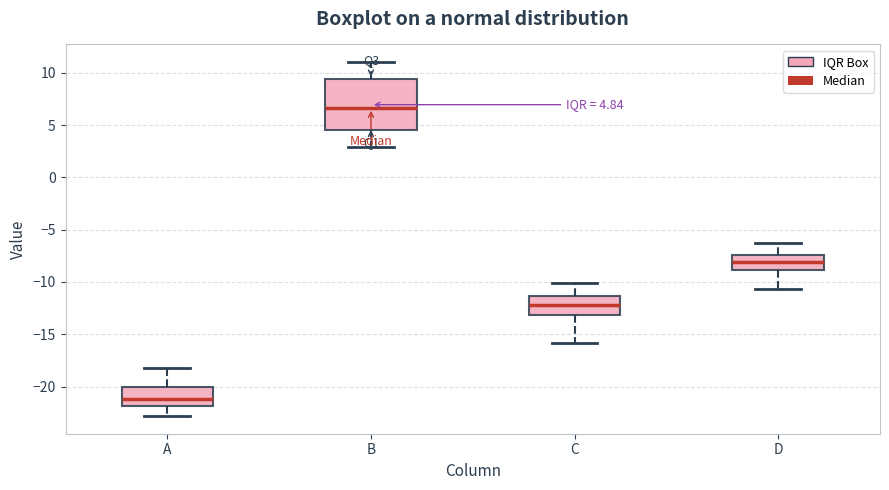

Which box has the highest median line?

B